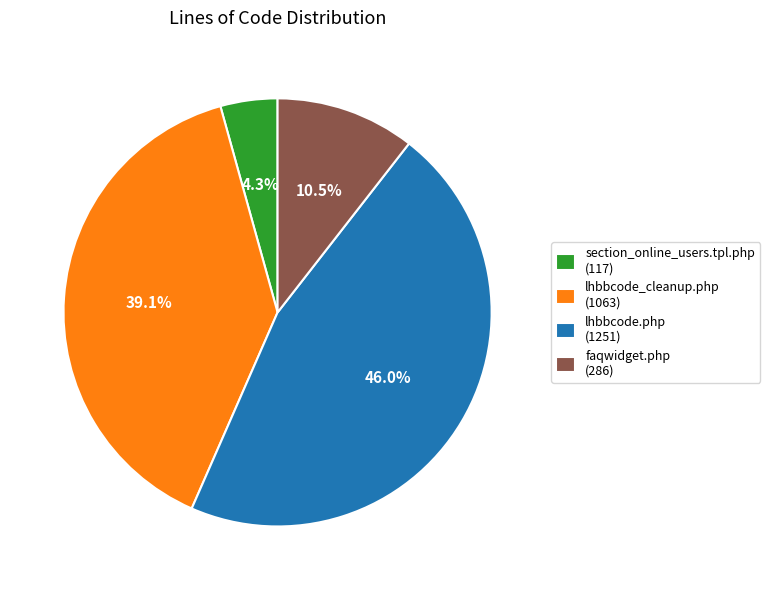

What portion of the pie excludes lhbbcode.php?

54.0%